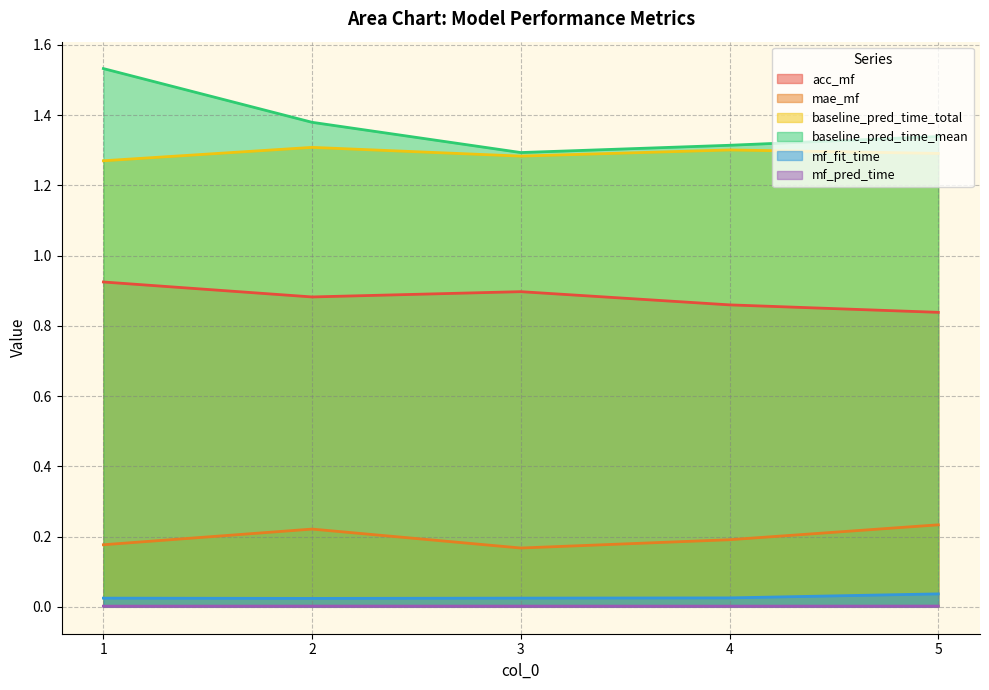

Reading right to left, extract all data points from this chart.

acc_mf: 5=0.8	4=0.9	3=0.9	2=0.9	1=0.9
mae_mf: 5=0.2	4=0.2	3=0.2	2=0.2	1=0.2
baseline_pred_time_total: 5=1.3	4=1.3	3=1.3	2=1.3	1=1.3
baseline_pred_time_mean: 5=1.3	4=1.3	3=1.3	2=1.4	1=1.5
mf_fit_time: 5=0.0	4=0.0	3=0.0	2=0.0	1=0.0
mf_pred_time: 5=0.0	4=0.0	3=0.0	2=0.0	1=0.0